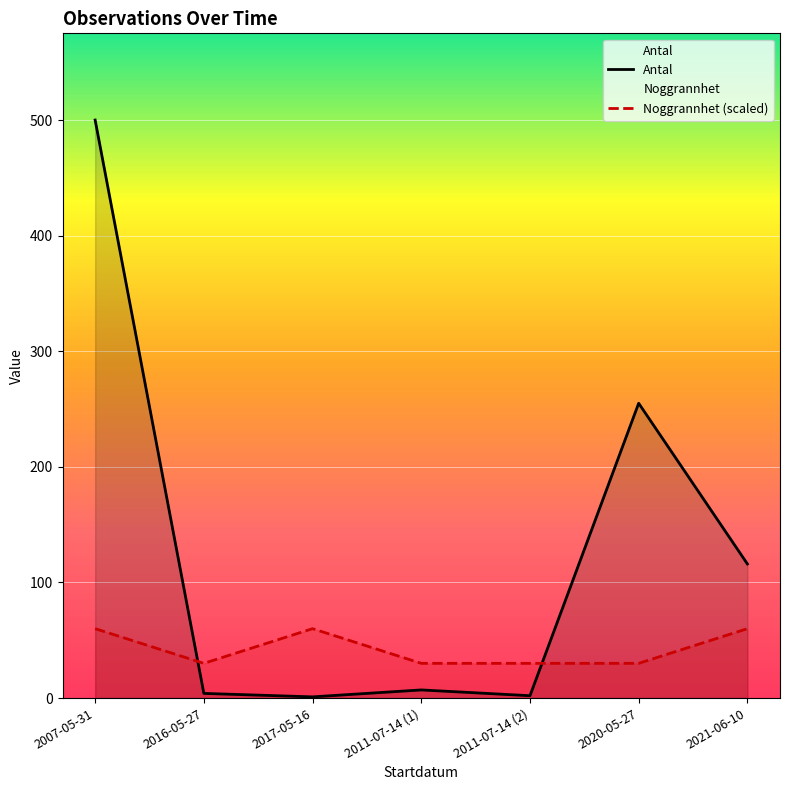

What is the smallest value displayed?

1